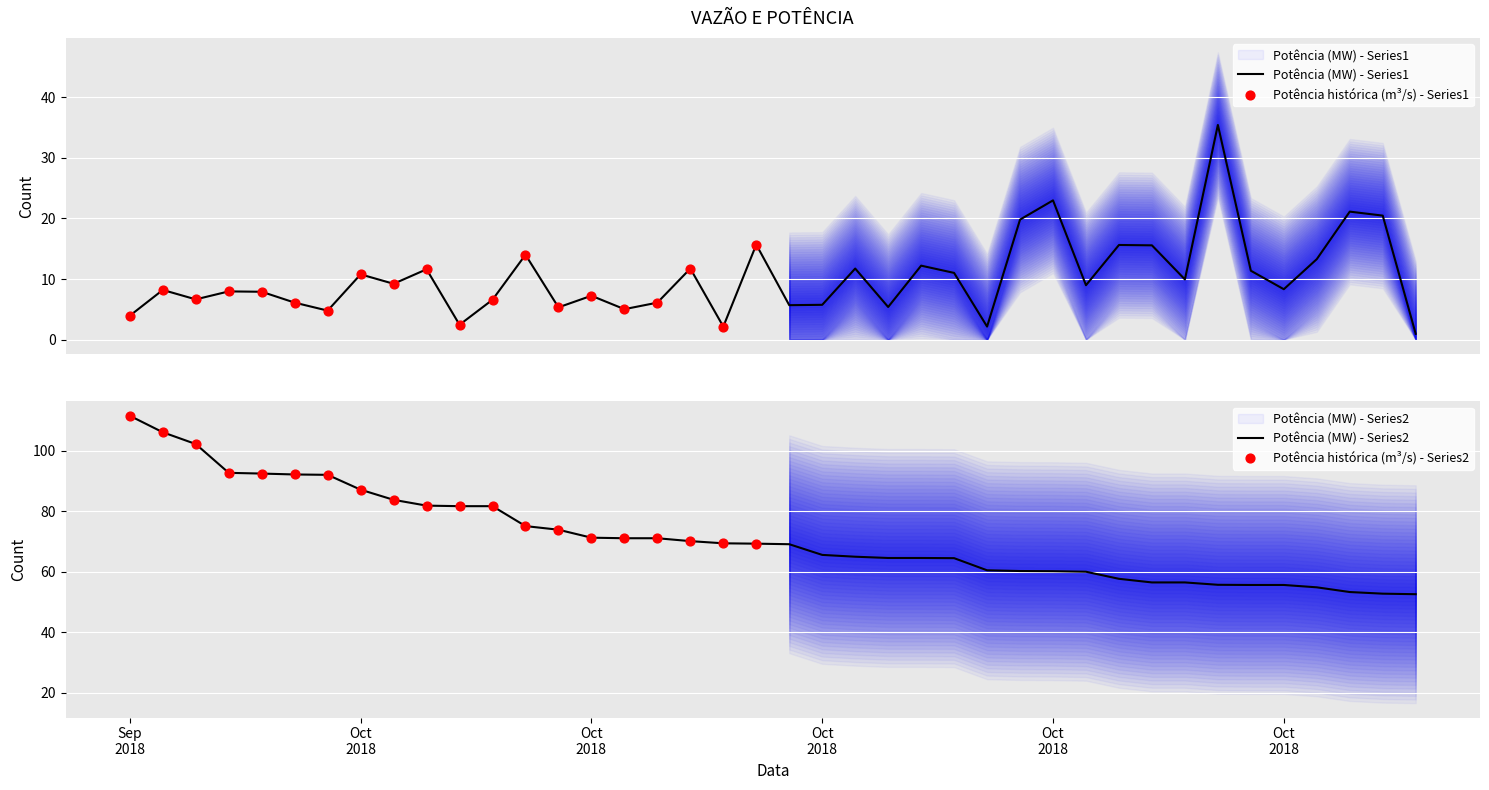

At how many categories does at least one series exceed 58?

30